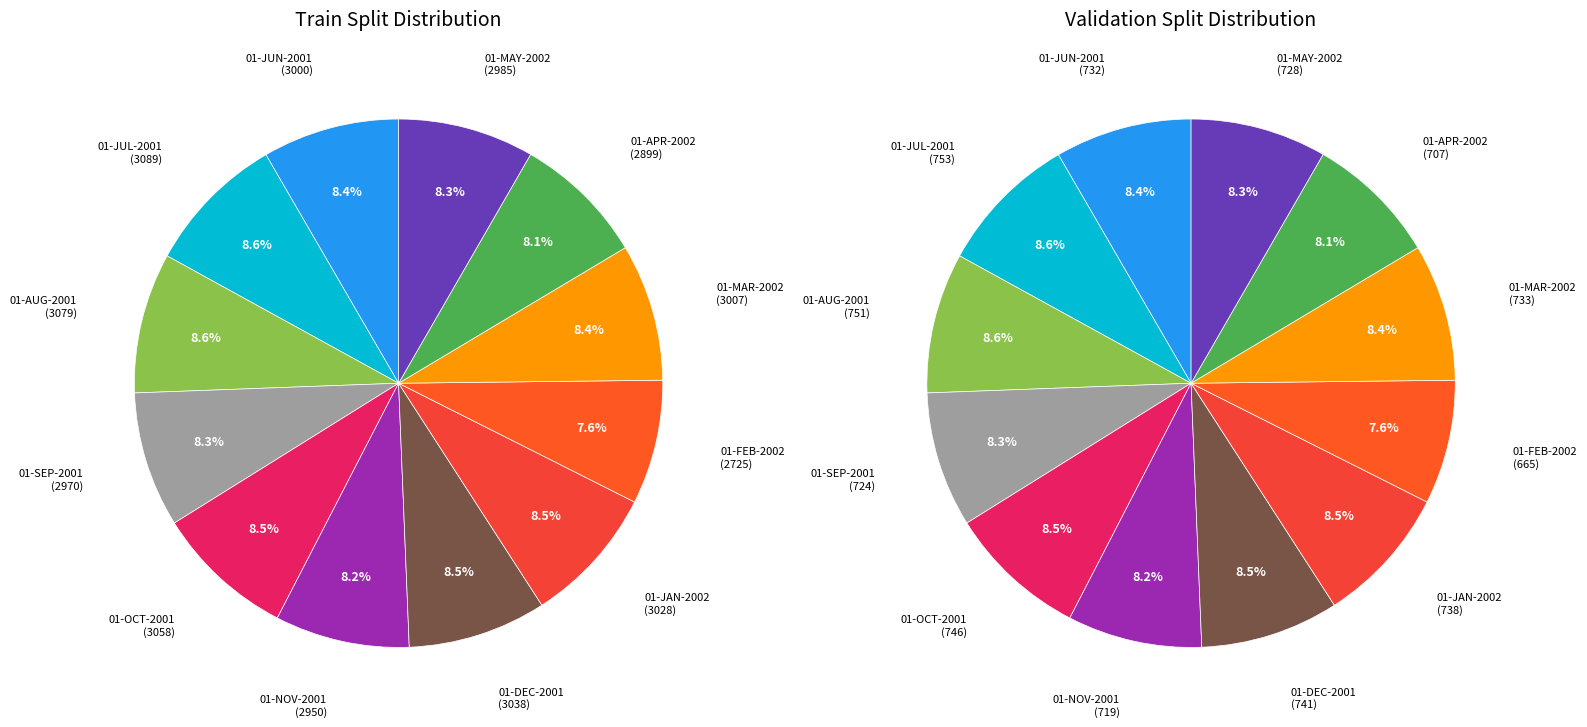

Is the sum of 01-NOV-2001 and 01-JUL-2001 greater than half?

No